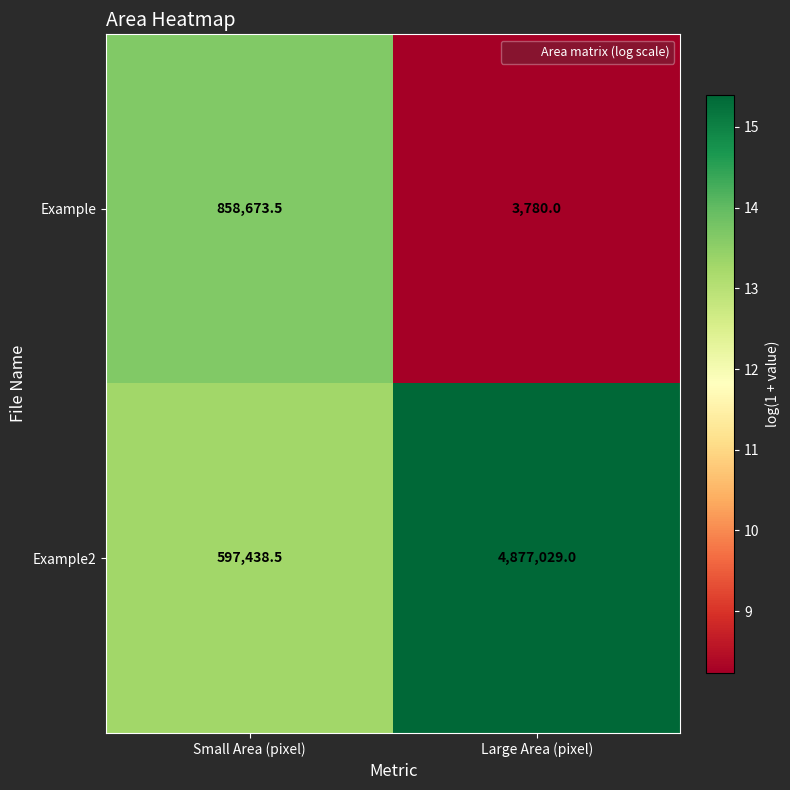

The Example series shows 3780.0 at Large Area (pixel). True or false?

True